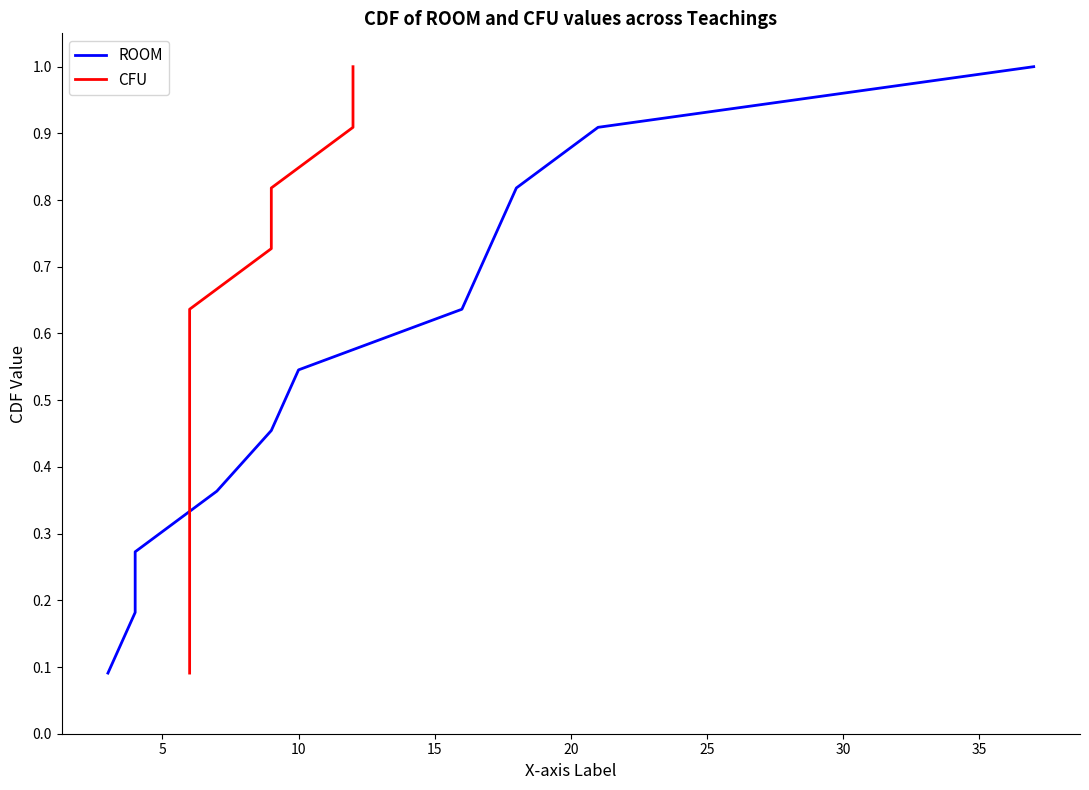

Rank the series by their maximum value, from highest to lowest.

ROOM, CFU